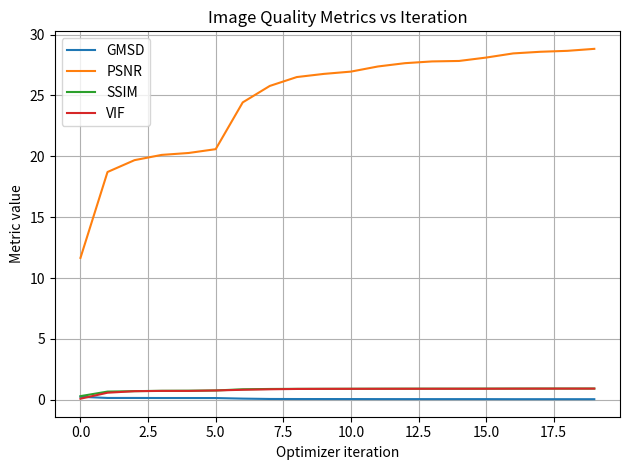

What is the difference between the maximum and minimum values in the VIF series?

0.8